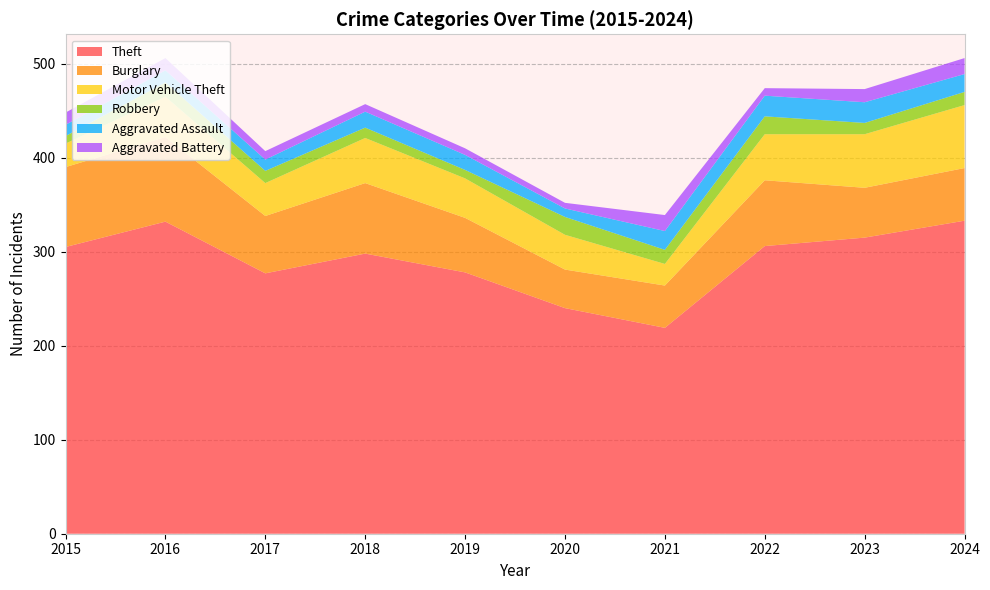

Reading right to left, list all the values displayed in this chart.

Theft: 2024=333	2023=315	2022=306	2021=219	2020=240	2019=278	2018=298	2017=277	2016=332	2015=305
Burglary: 2024=56	2023=53	2022=70	2021=45	2020=41	2019=58	2018=75	2017=61	2016=90	2015=85
Motor Vehicle Theft: 2024=67	2023=57	2022=49	2021=23	2020=37	2019=42	2018=48	2017=35	2016=43	2015=25
Robbery: 2024=14	2023=12	2022=19	2021=15	2020=19	2019=9	2018=11	2017=13	2016=15	2015=8
Aggravated Assault: 2024=19	2023=22	2022=22	2021=20	2020=9	2019=16	2018=17	2017=12	2016=13	2015=12
Aggravated Battery: 2024=17	2023=14	2022=8	2021=17	2020=6	2019=7	2018=8	2017=9	2016=13	2015=13